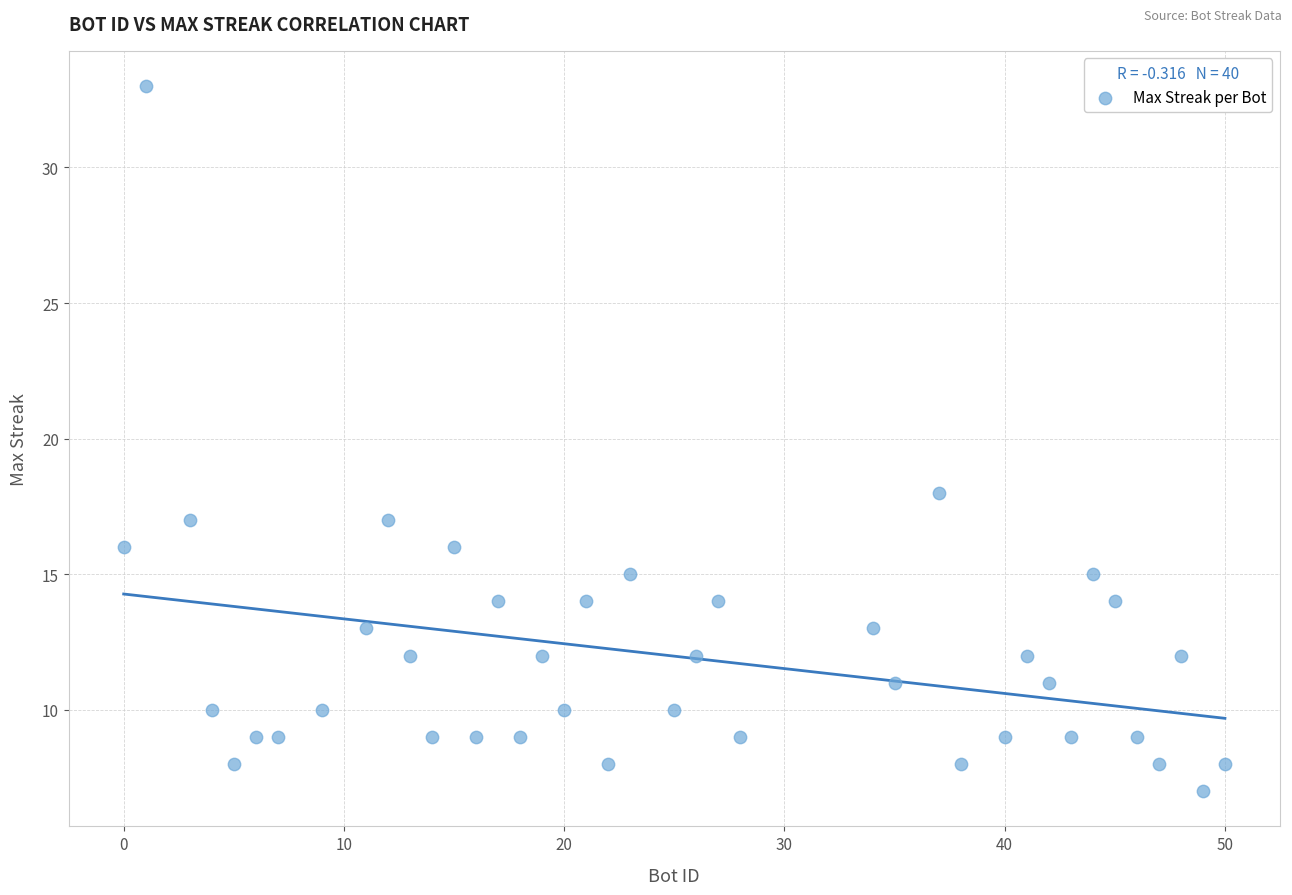

What is the range of Y values (max minus min)?

26